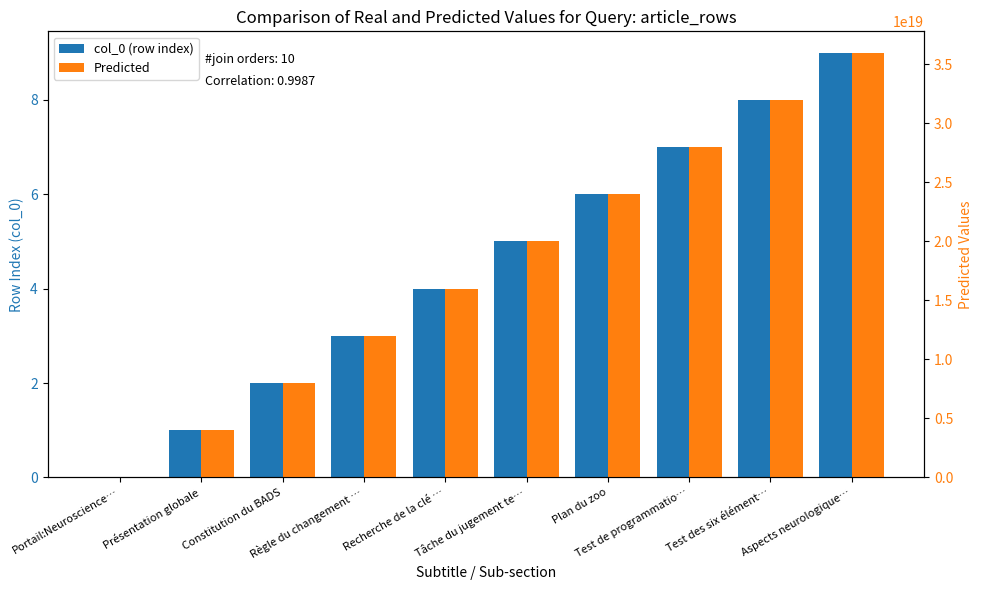

Rank the series by their maximum value, from lowest to highest.

col_0 (row index), Predicted